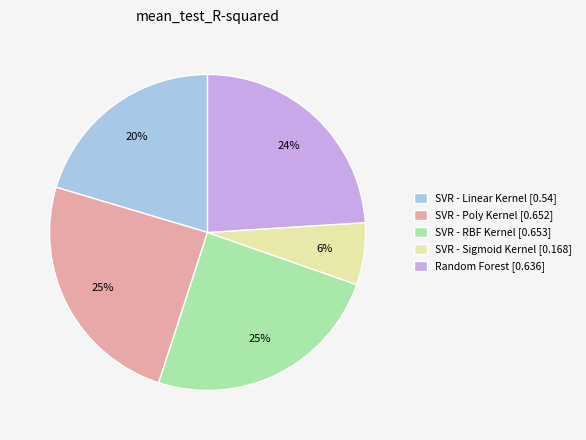

Is there a majority slice in this chart?

No